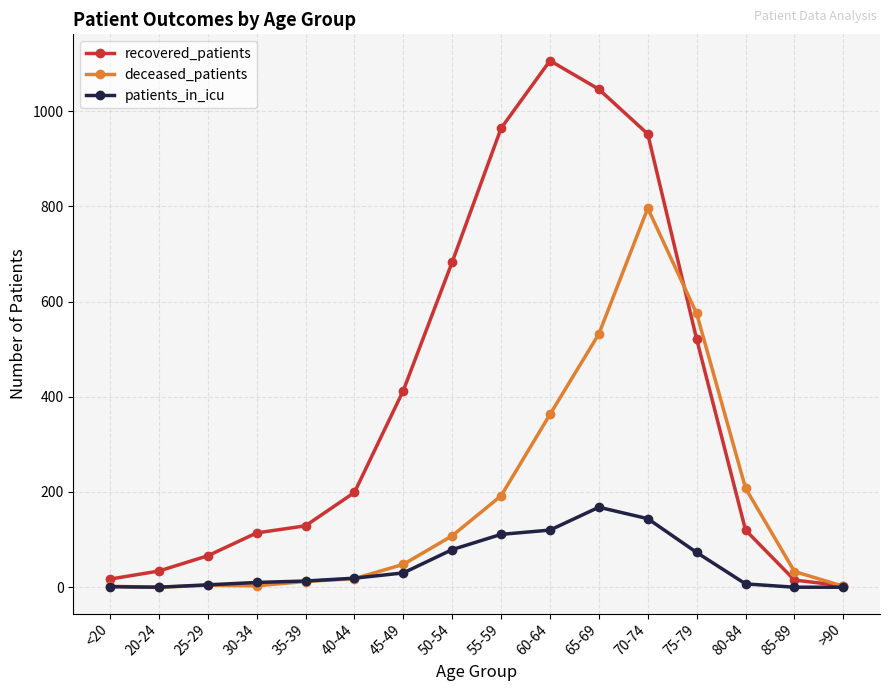

At which category does the chart reach its peak across all series?

60-64